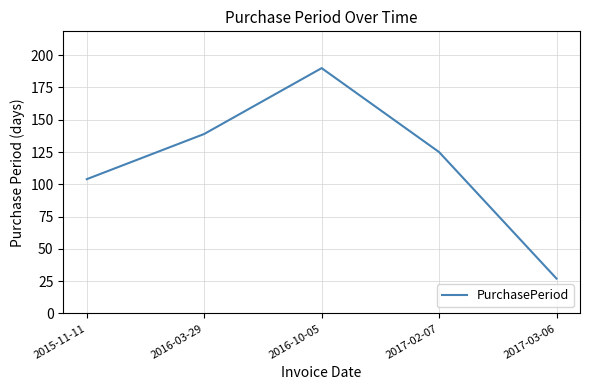

What is the difference between the second highest and second lowest values?

35